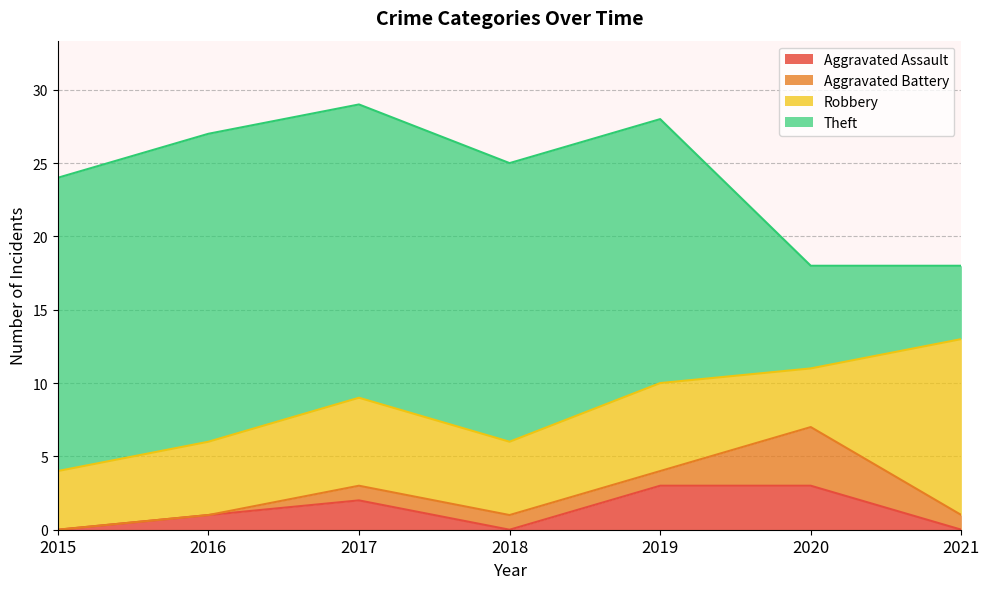

Is it true that Aggravated Assault equals 1 at 2016?

True